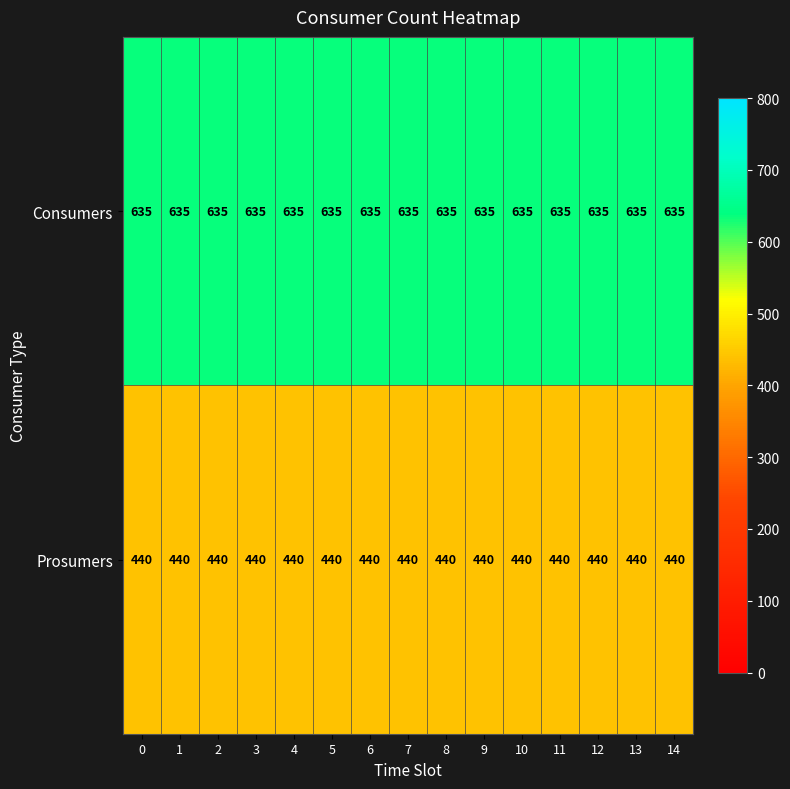

What is the smallest value displayed?

440